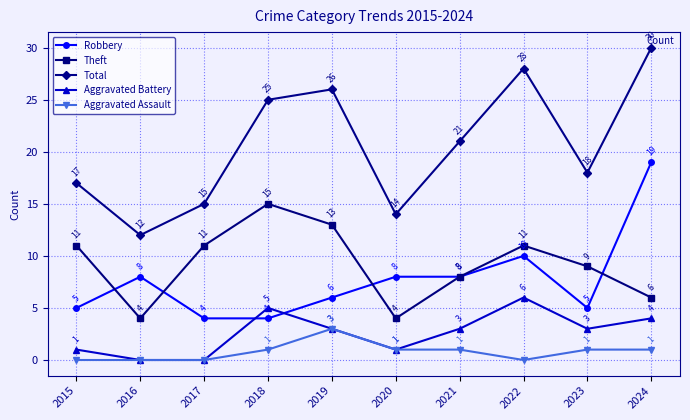

What is the value of the Aggravated Assault point at the 7th from the left?

1